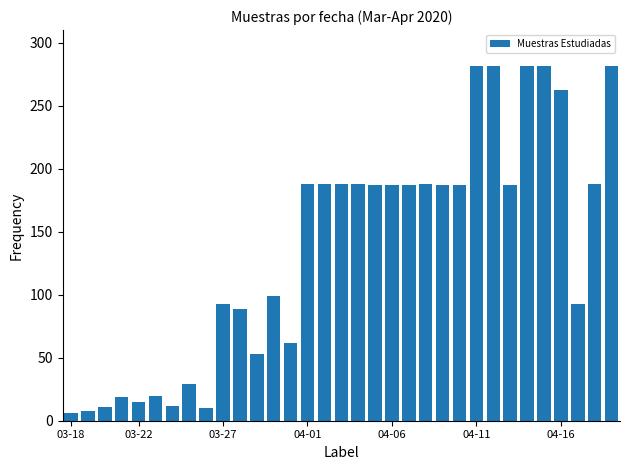

What is the greatest value displayed?

282